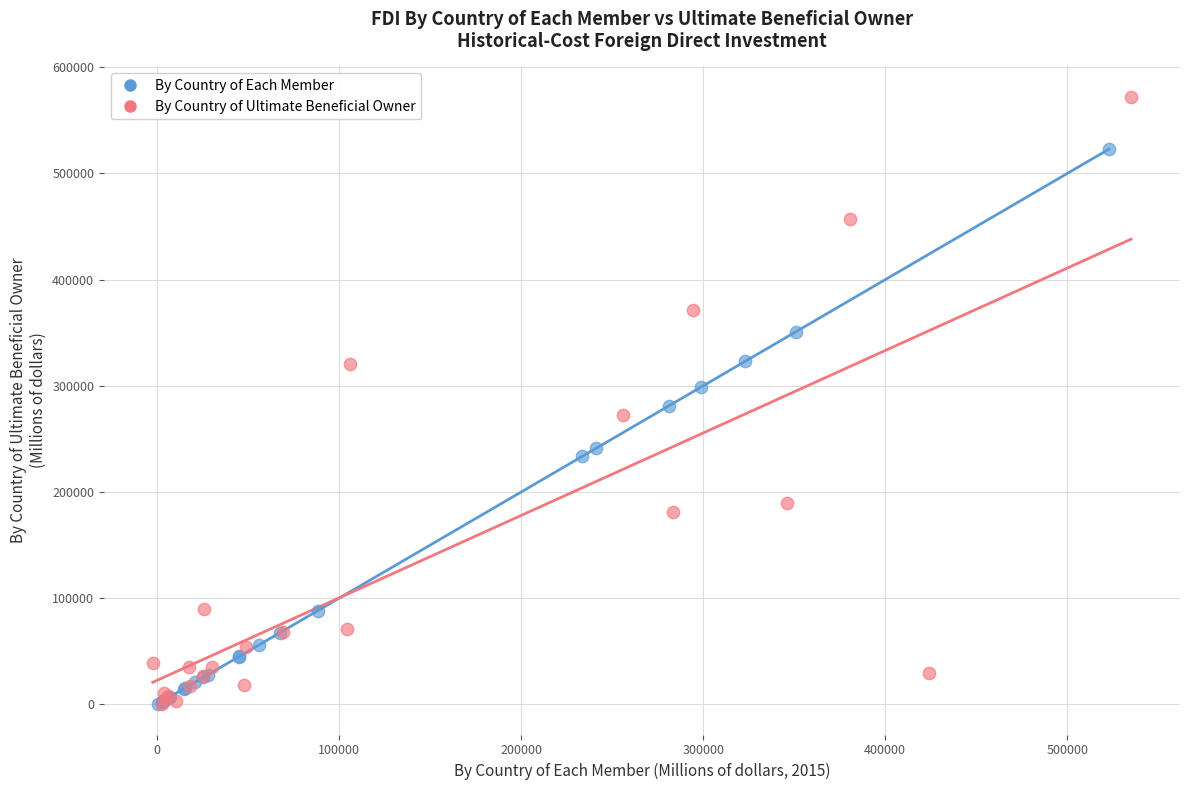

Which series has the widest spread of Y values?

By Country of Ultimate Beneficial Owner